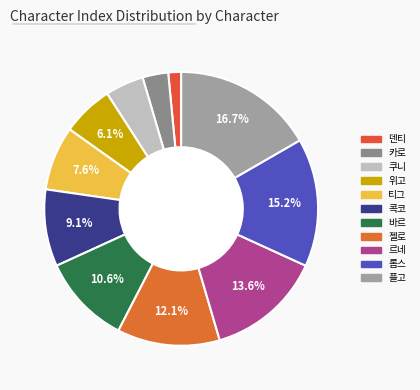

Count the number of slices in the pie.

11